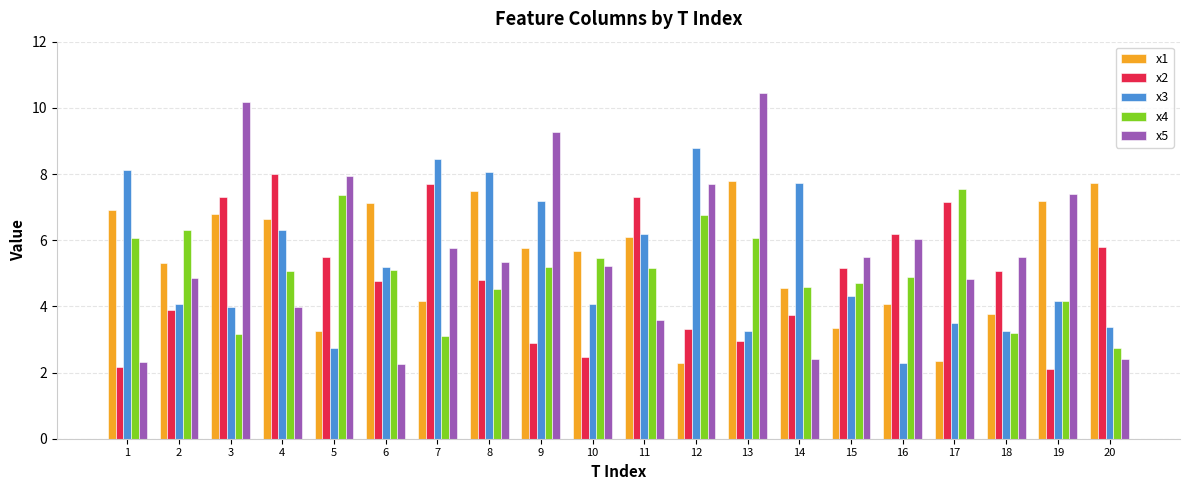

What are all the series names shown in the legend?

x1, x2, x3, x4, x5